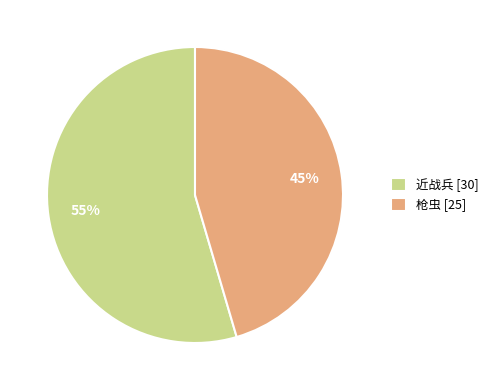

Is it true that 枪虫 [25] is 45% of the pie?

True